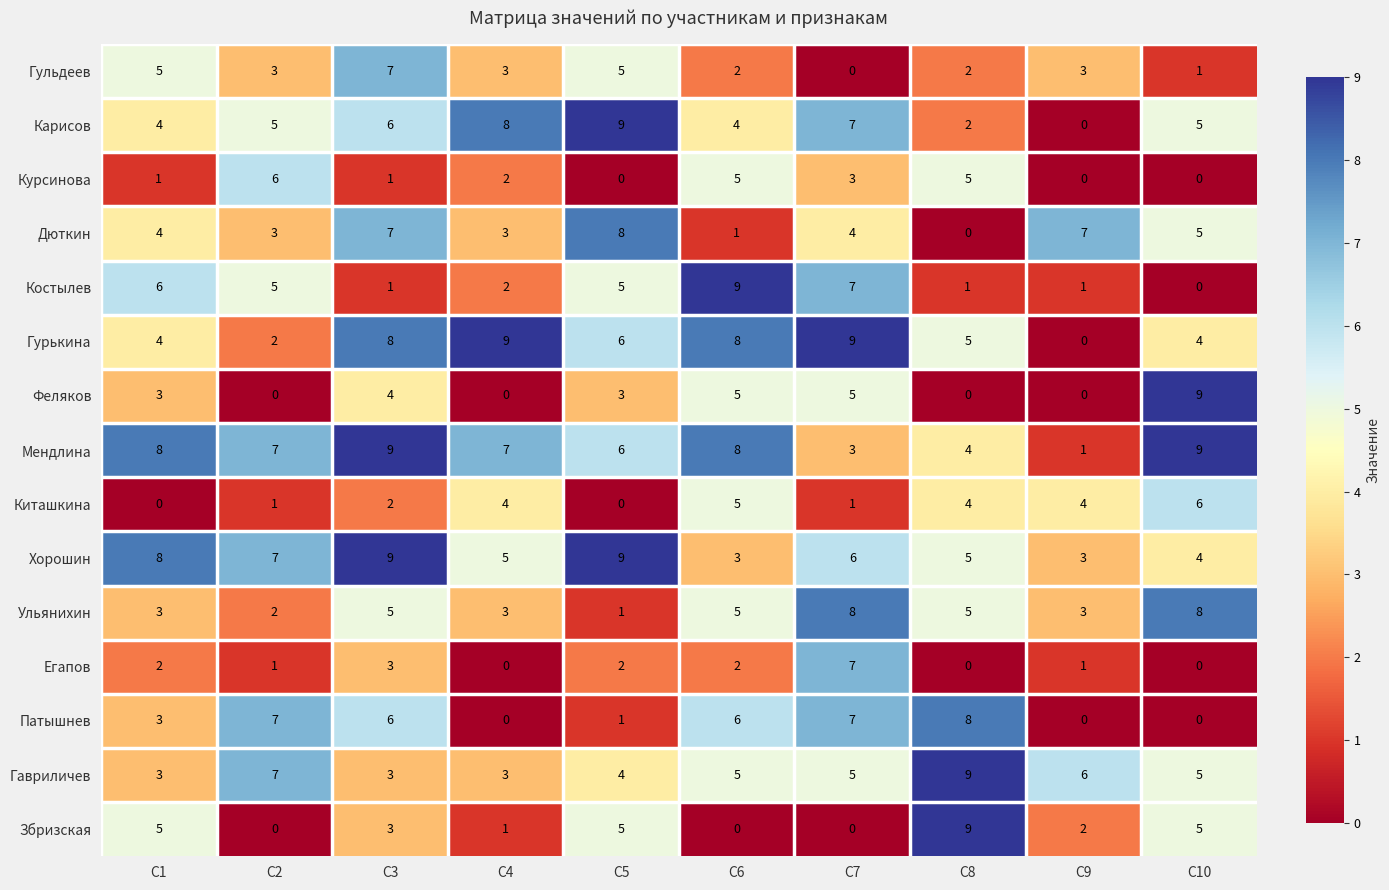

What is the greatest value displayed?

9